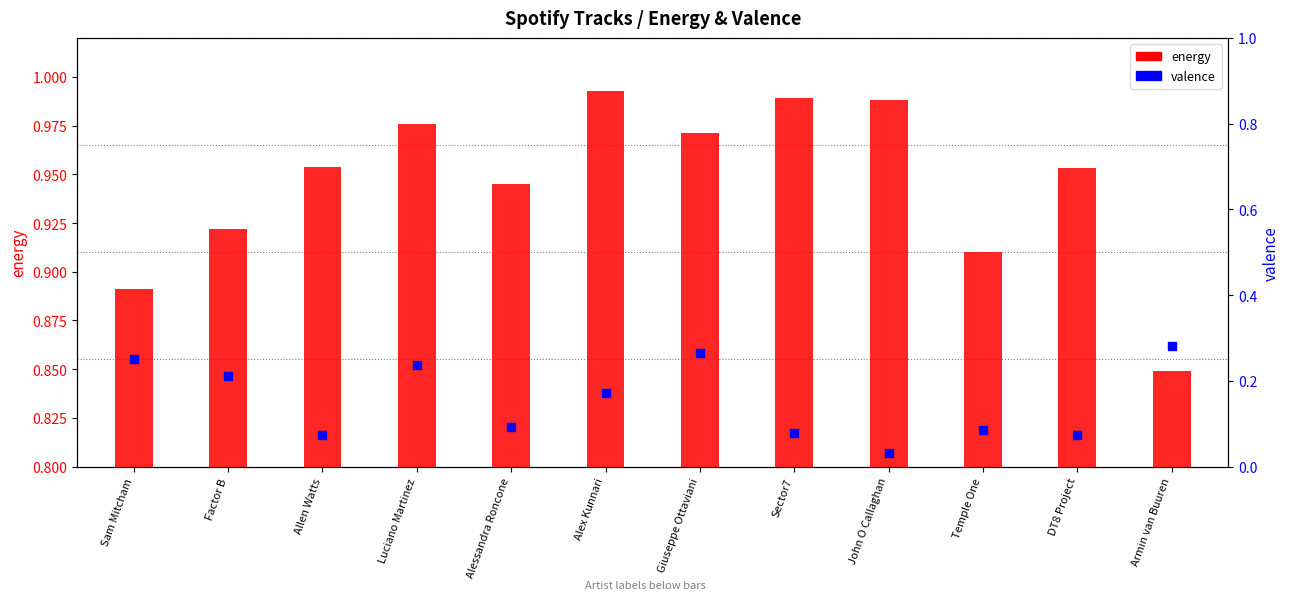

At how many categories does at least one series exceed 0?

12